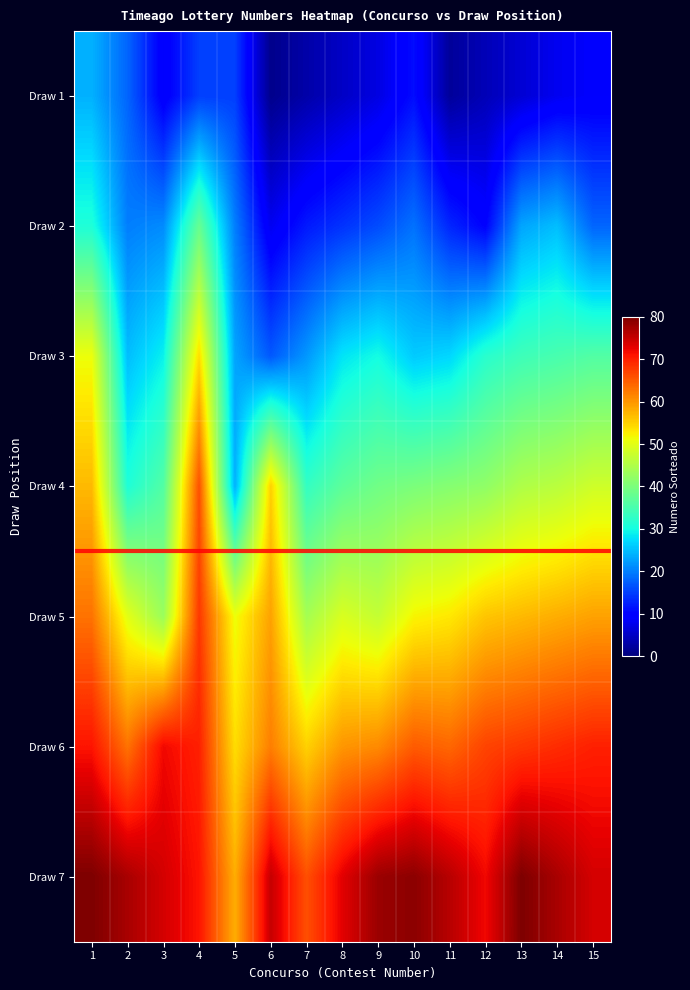

What is the maximum value shown in the chart?

80